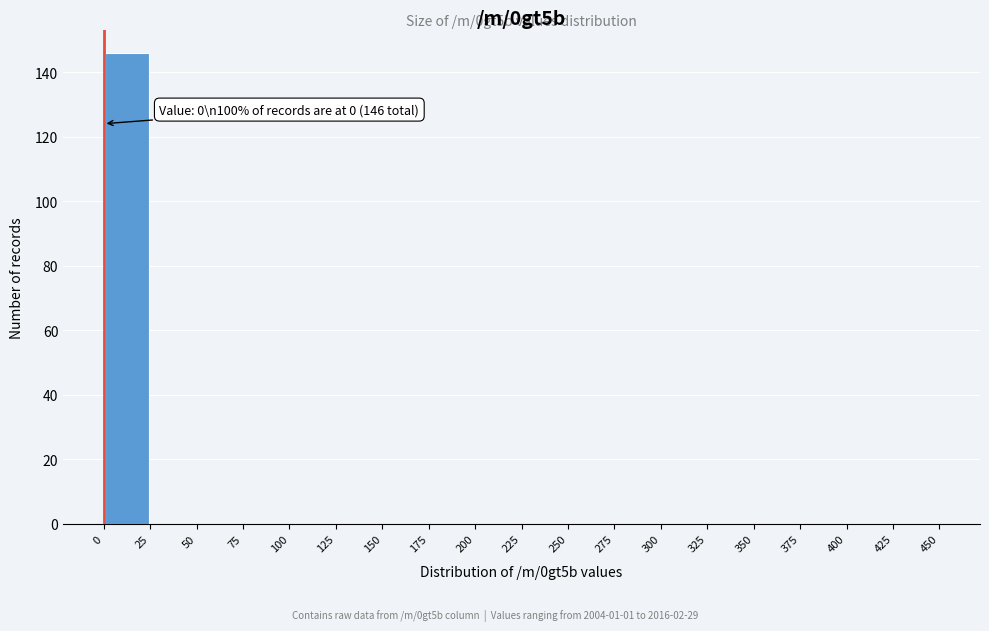

Over which range of the x-axis is the bar tallest?

0 to 25